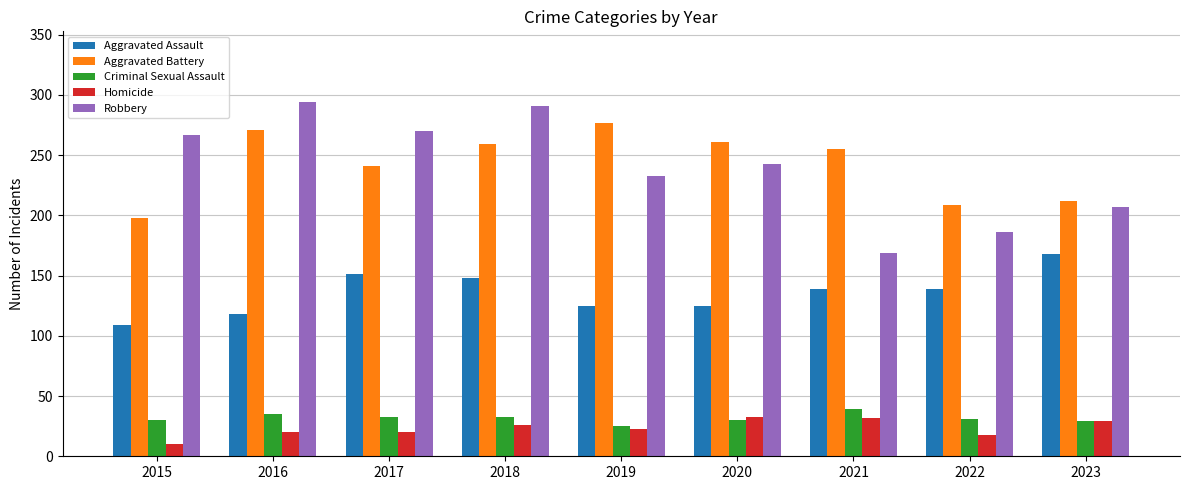

How many bars are there in each group?

5